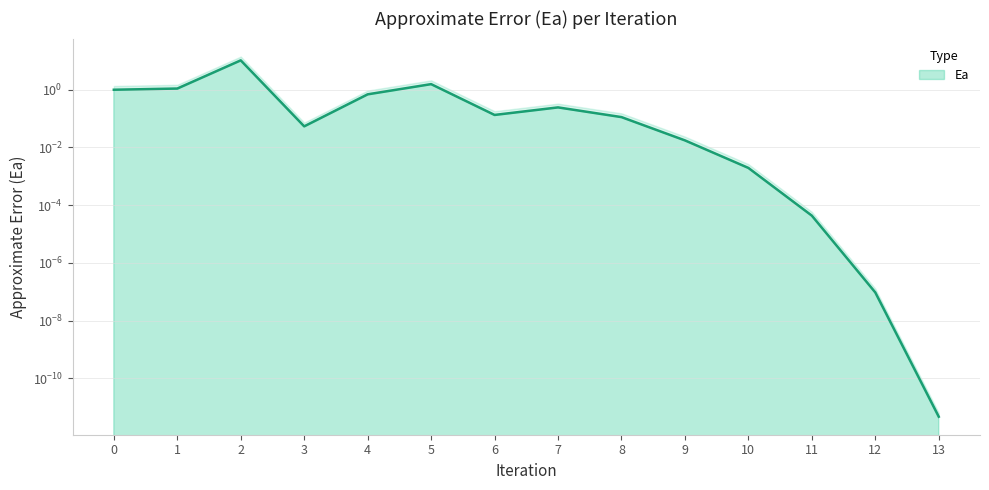

Does the chart display data point markers on the line(s)?

No